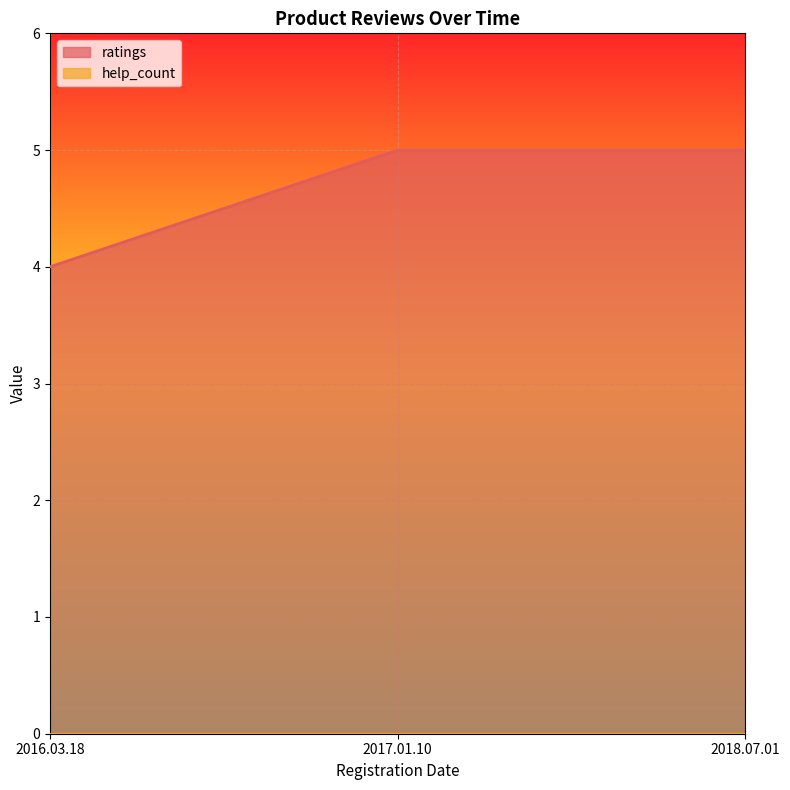

What value does the data have at 2016.03.18?

4